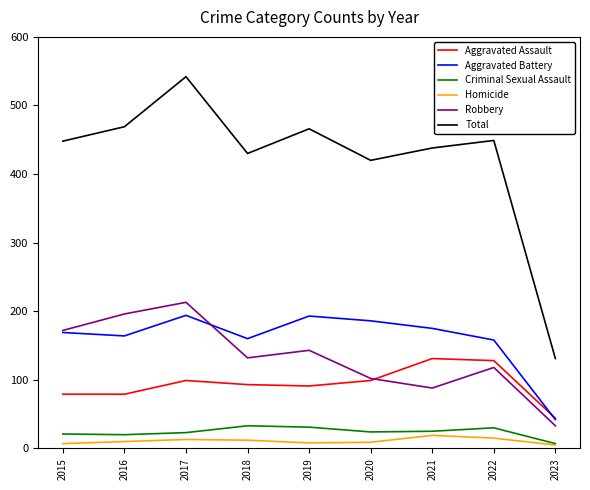

How many lines are shown in the chart?

6